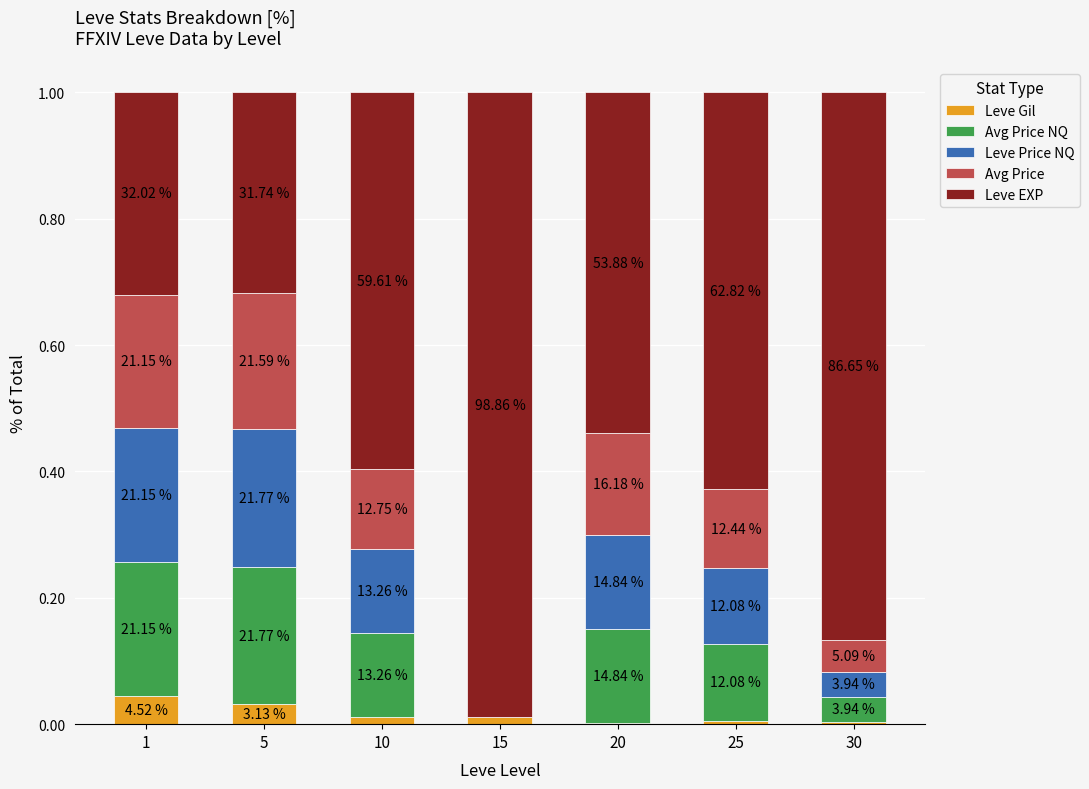

What are all the series names shown in the legend?

Leve Gil, Avg Price NQ, Leve Price NQ, Avg Price, Leve EXP